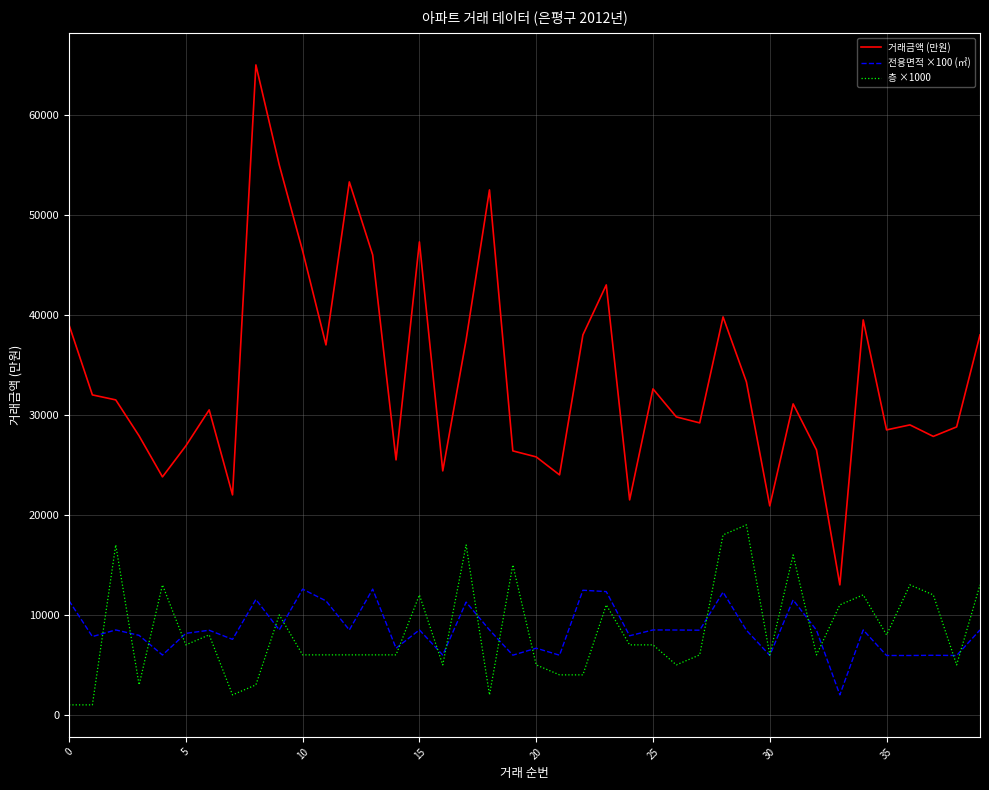

Rank the series by their maximum value, from highest to lowest.

거래금액 (만원), 층 ×1000, 전용면적 ×100 (㎡)